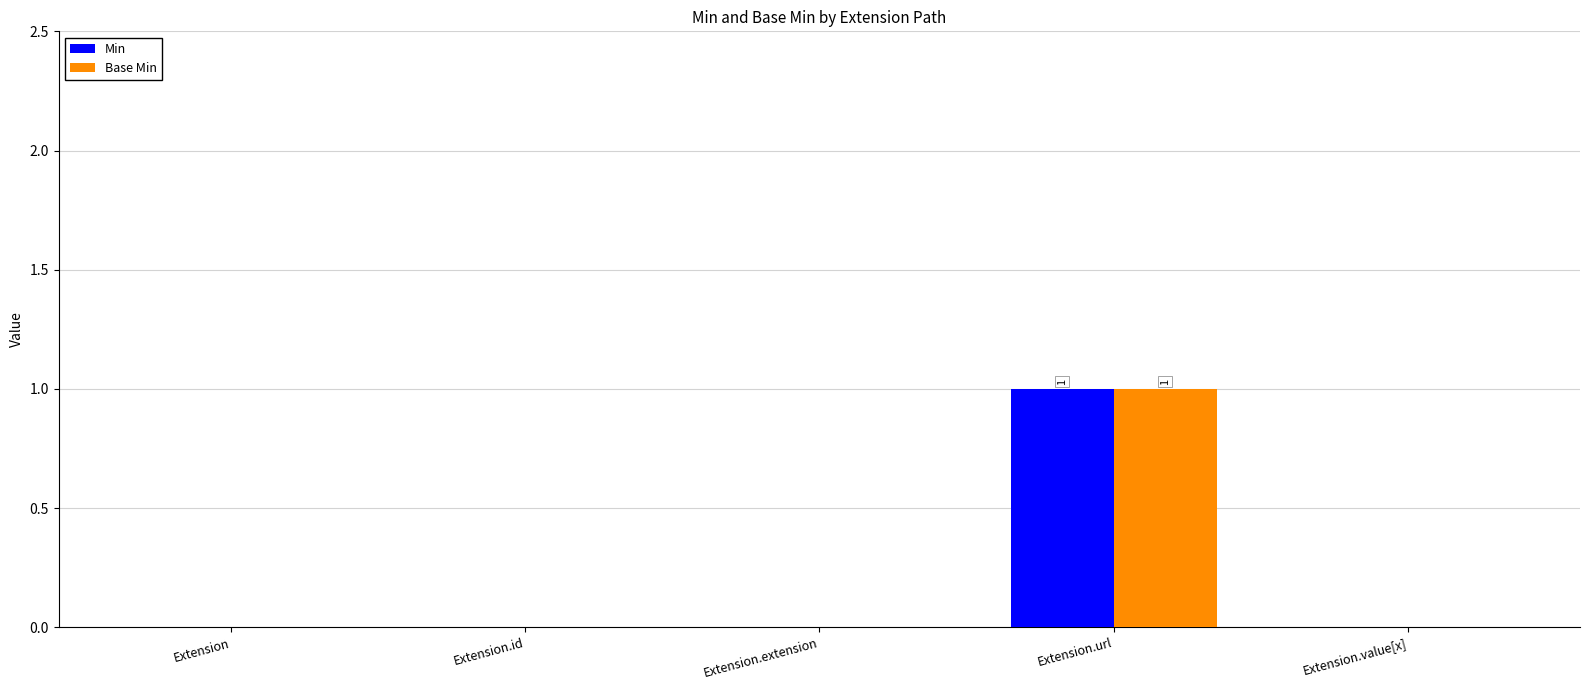

Is the value of Min at Extension.url greater than the value of Base Min at Extension.value[x]?

Yes